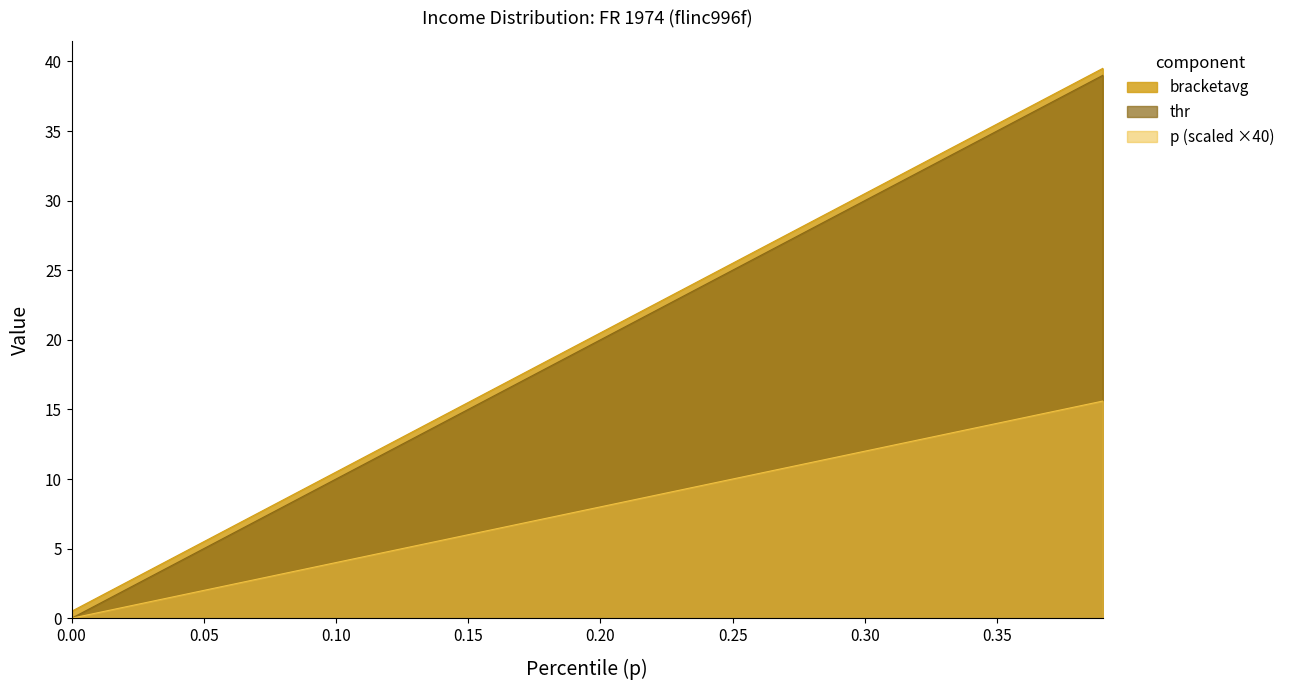

The value of bracketavg at 0.05 is 8.9. True or false?

False